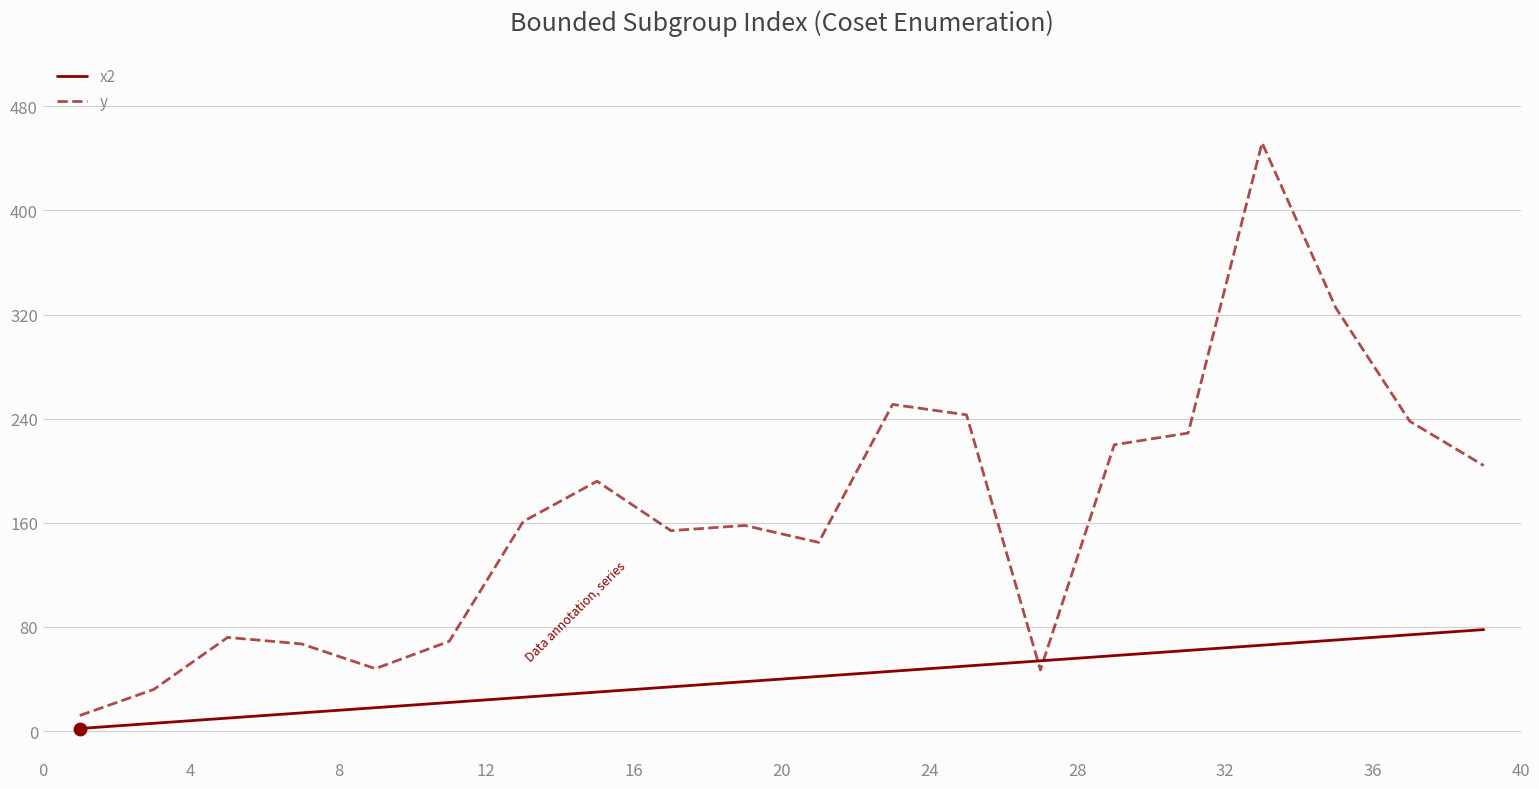

Which series has the largest total across all categories?

y